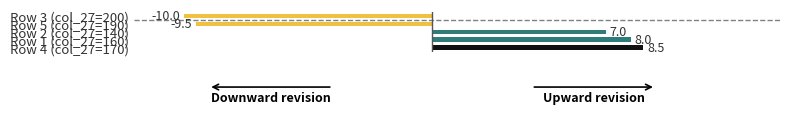

What is the sum of all values?

4.0